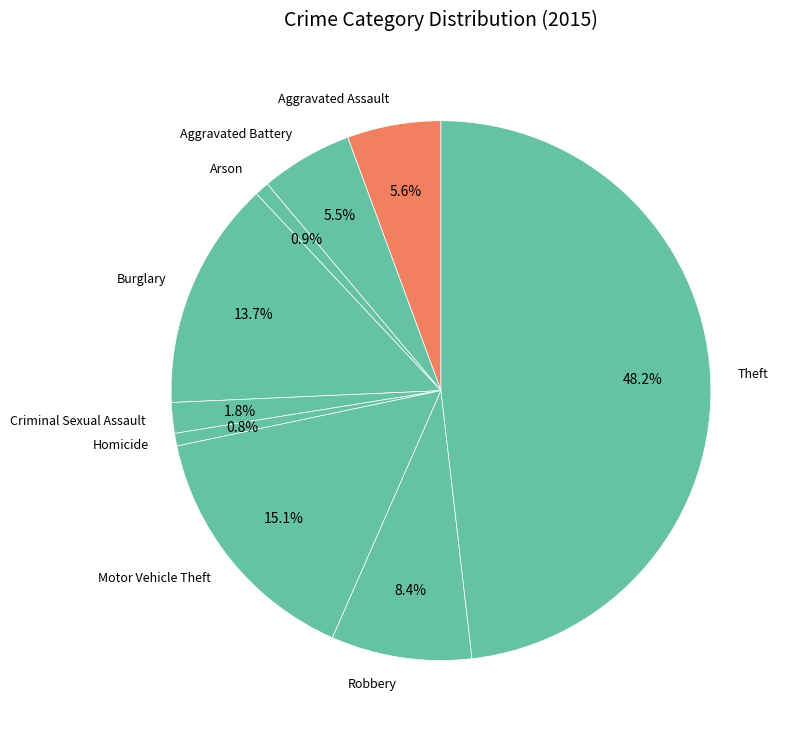

To the nearest percent, what portion does Robbery represent?

8%